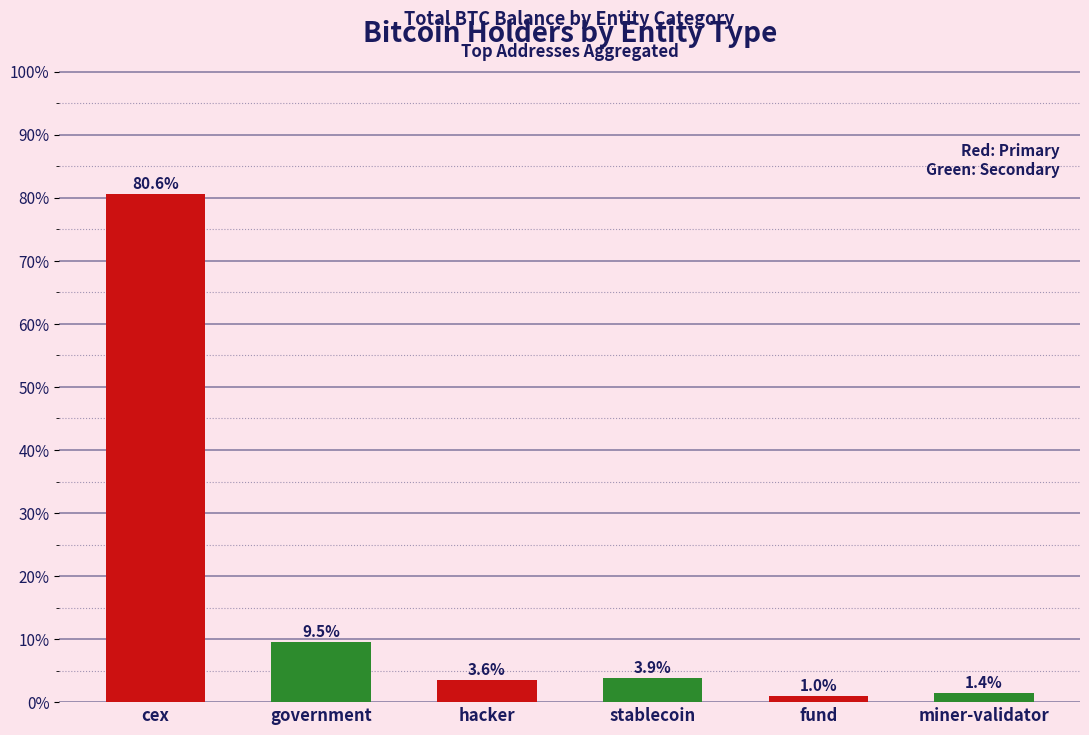

How many bars are there in total?

6